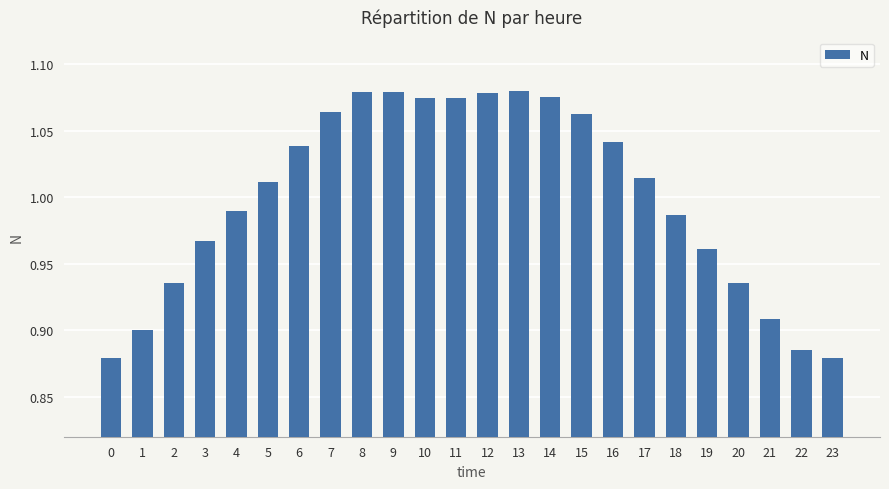

What is the change in value from 2 to 17?

+0.1